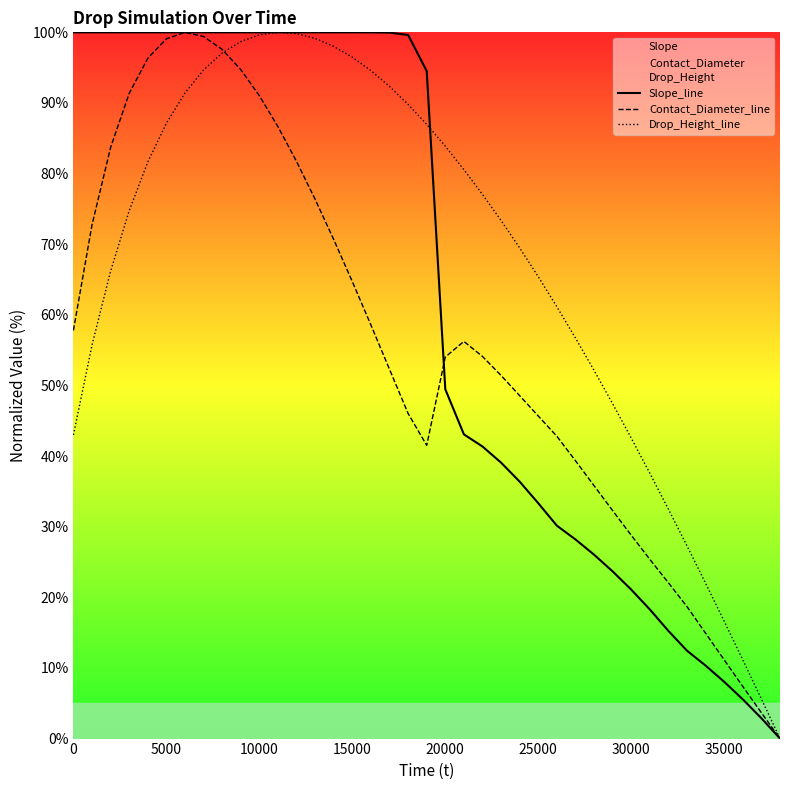

Count the number of data series in this chart.

3